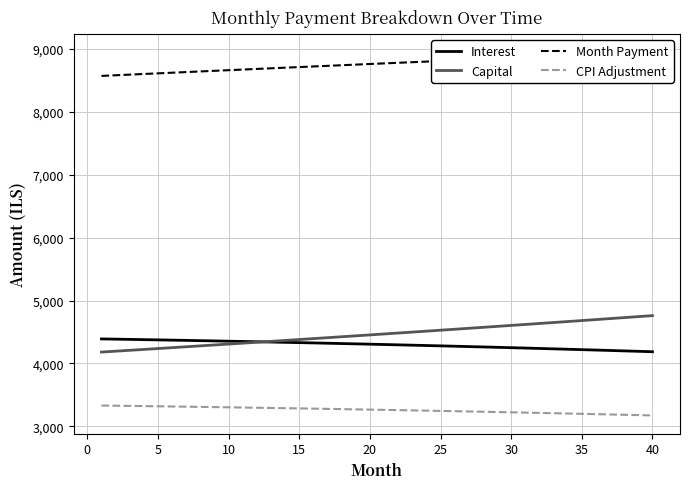

True or false: Interest has more than 0 interior local peaks.

False